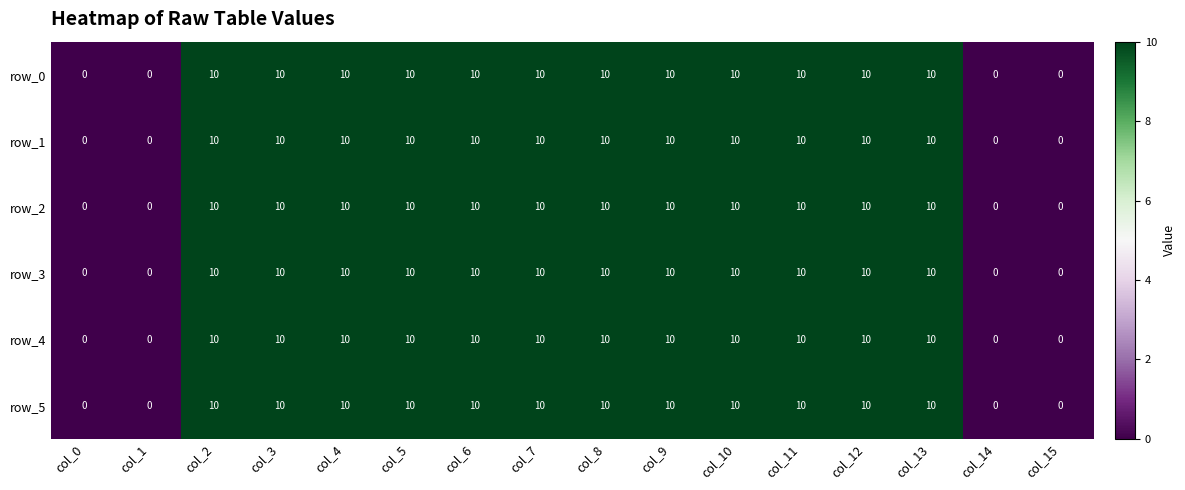

True or false: row_2 has a value of 14 at col_13.

False